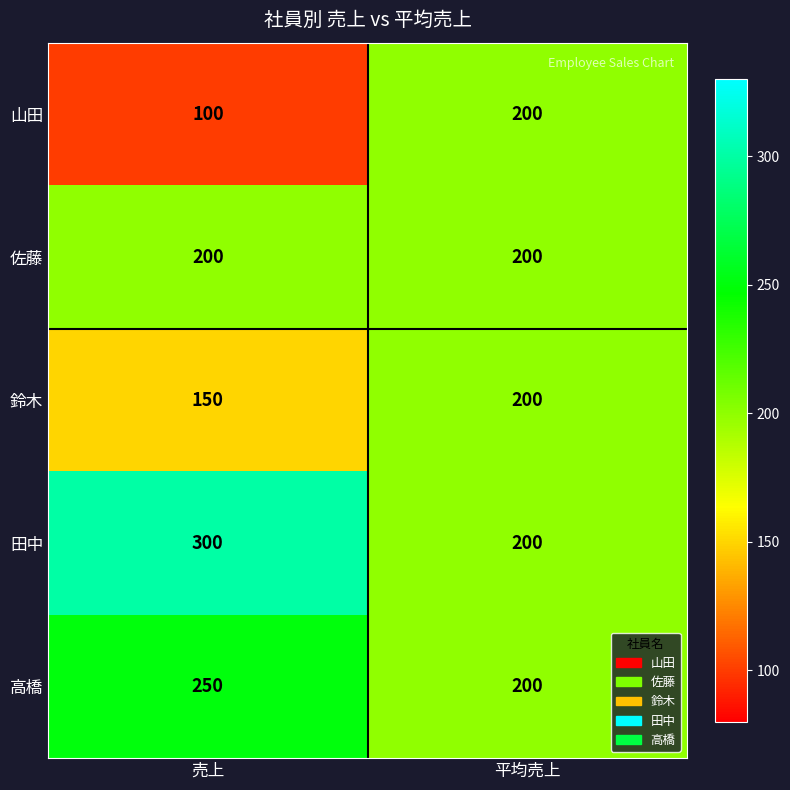

What is the difference between the highest and lowest values at 売上?

200